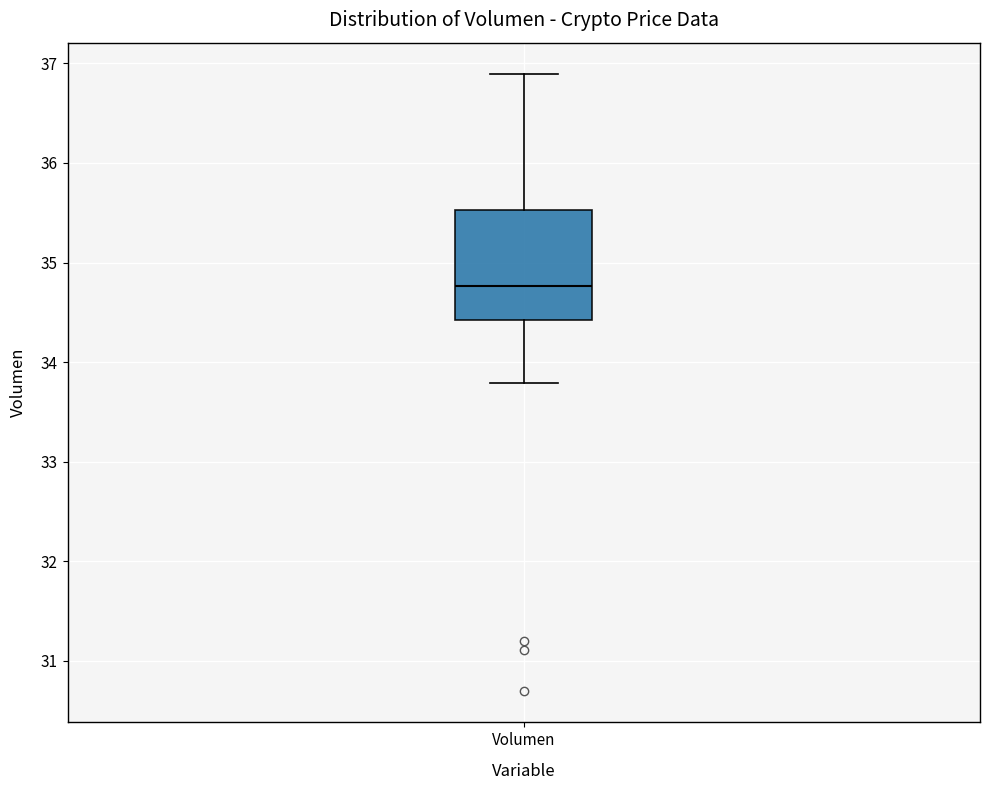

Where does the lower whisker of the box for Volumen end on the y-axis? The values are not printed on the chart, so give them approximately, as read against the axis.

33.8